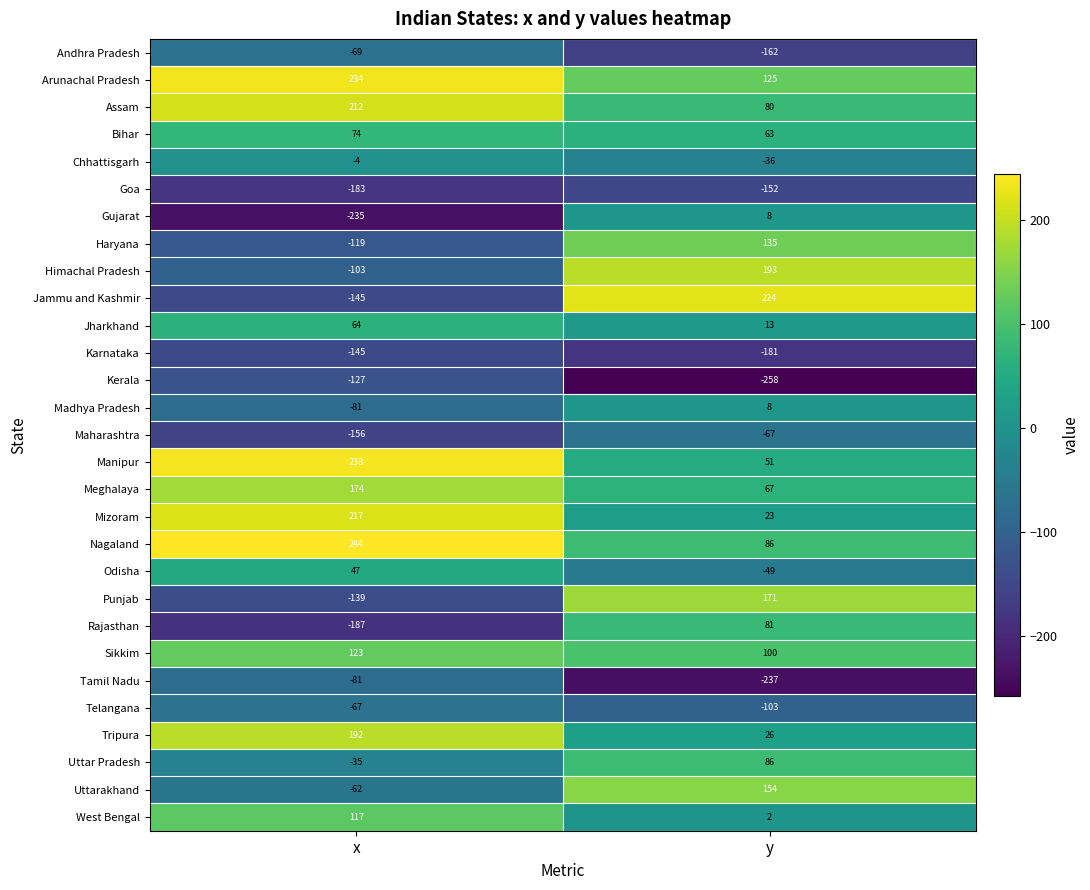

How many data points does each series have?

2